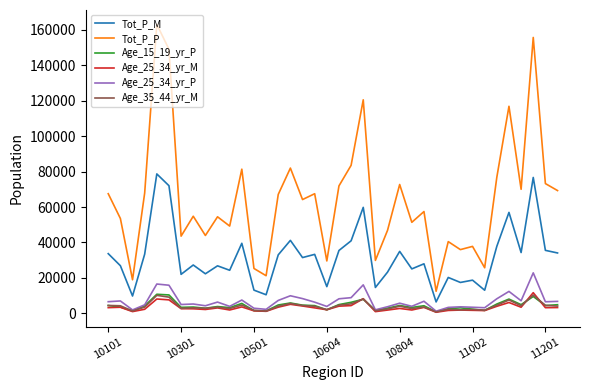

Which series has the largest total across all categories?

Tot_P_P